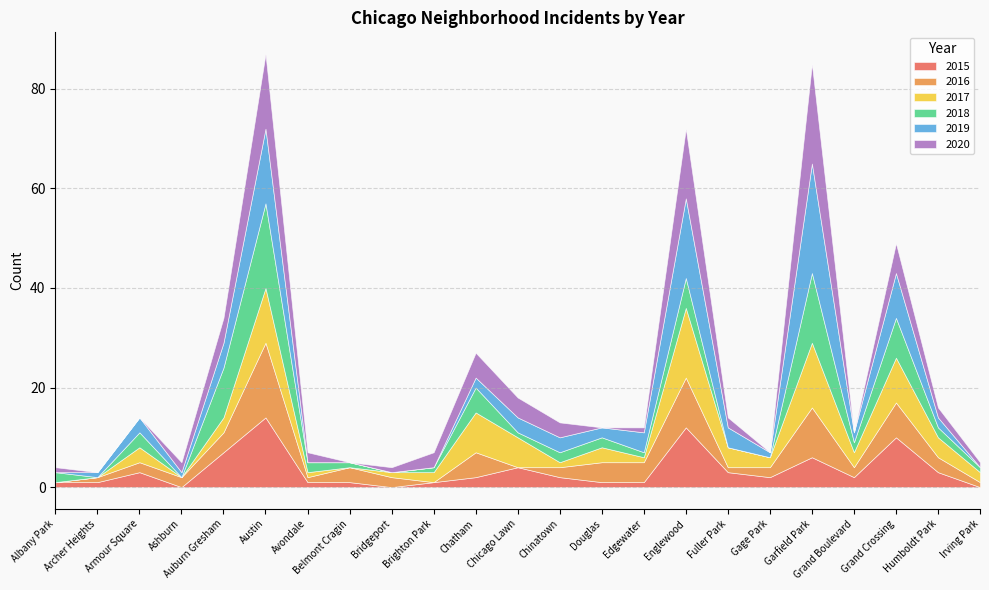

Which series has the widest spread of values?

2019